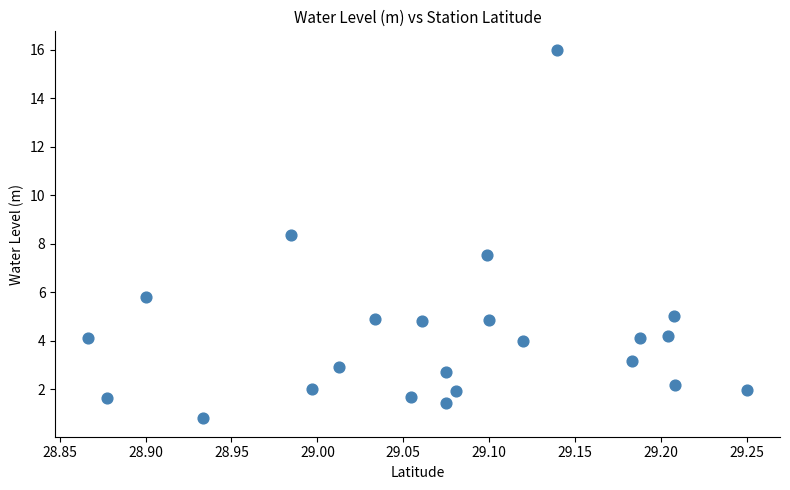

What is the range of Y values (max minus min)?

15.2